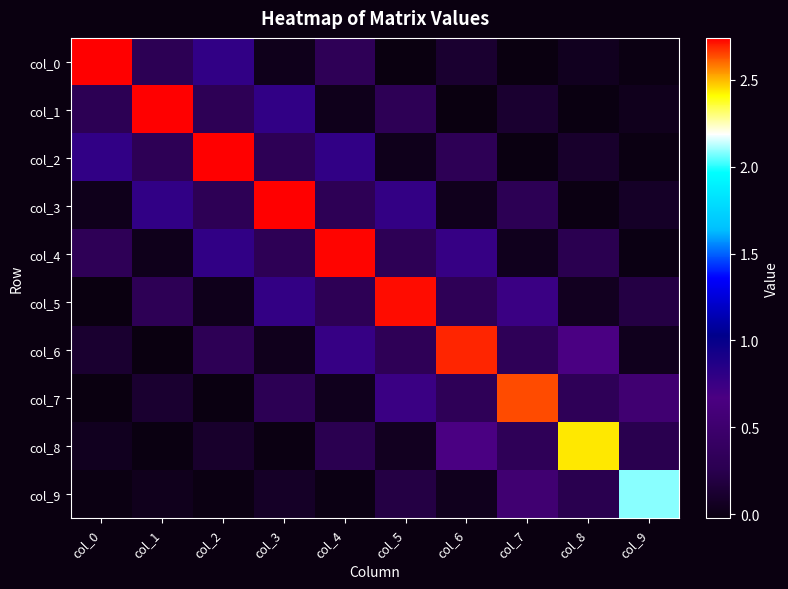

How many distinct data groups are displayed?

10